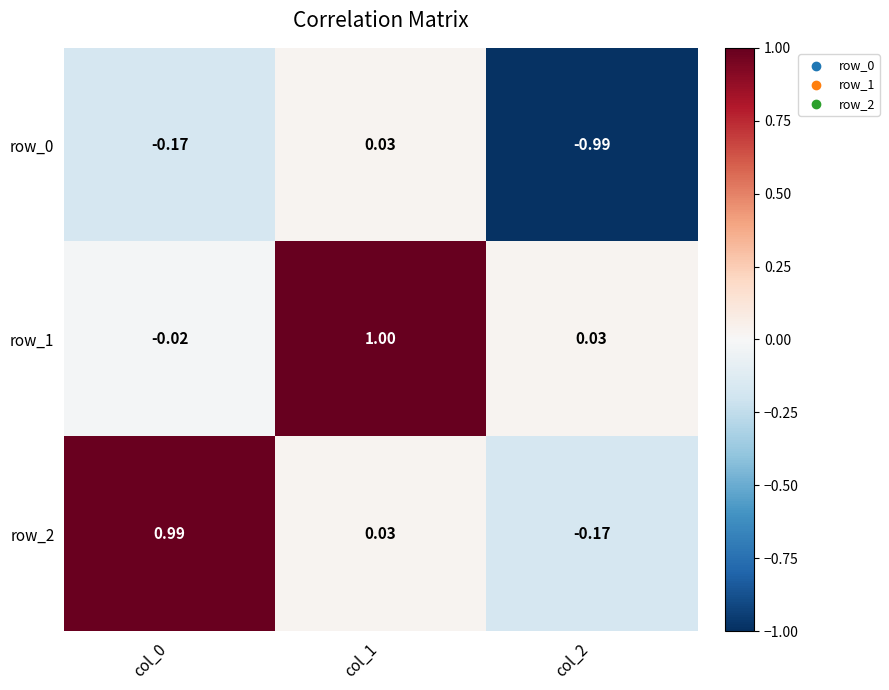

Is the value of row_1 at col_0 greater than the value of row_2 at col_0?

No